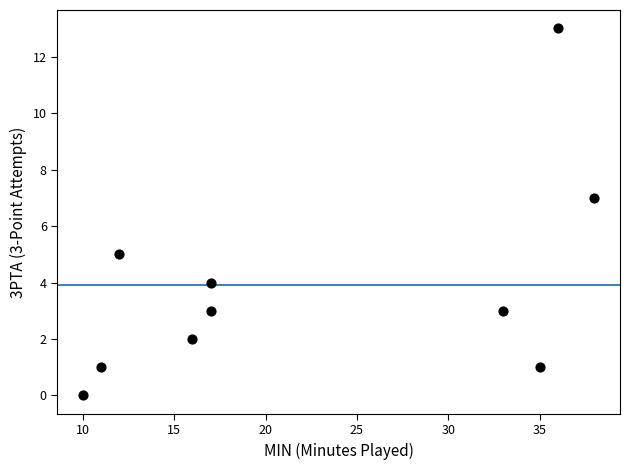

What is the average X value?

22